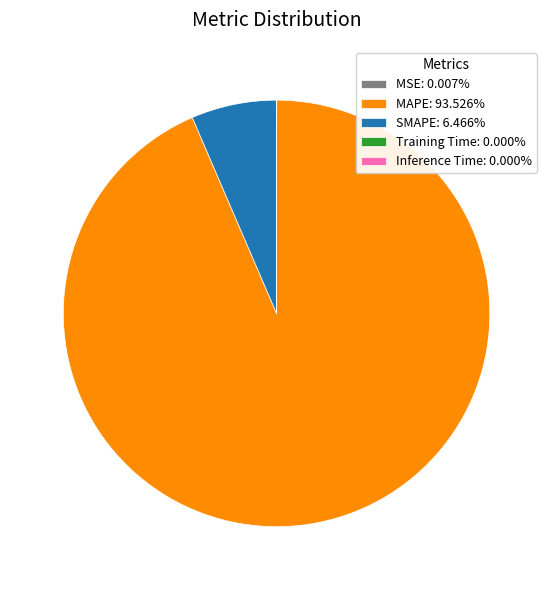

Which slice is the largest?

MAPE